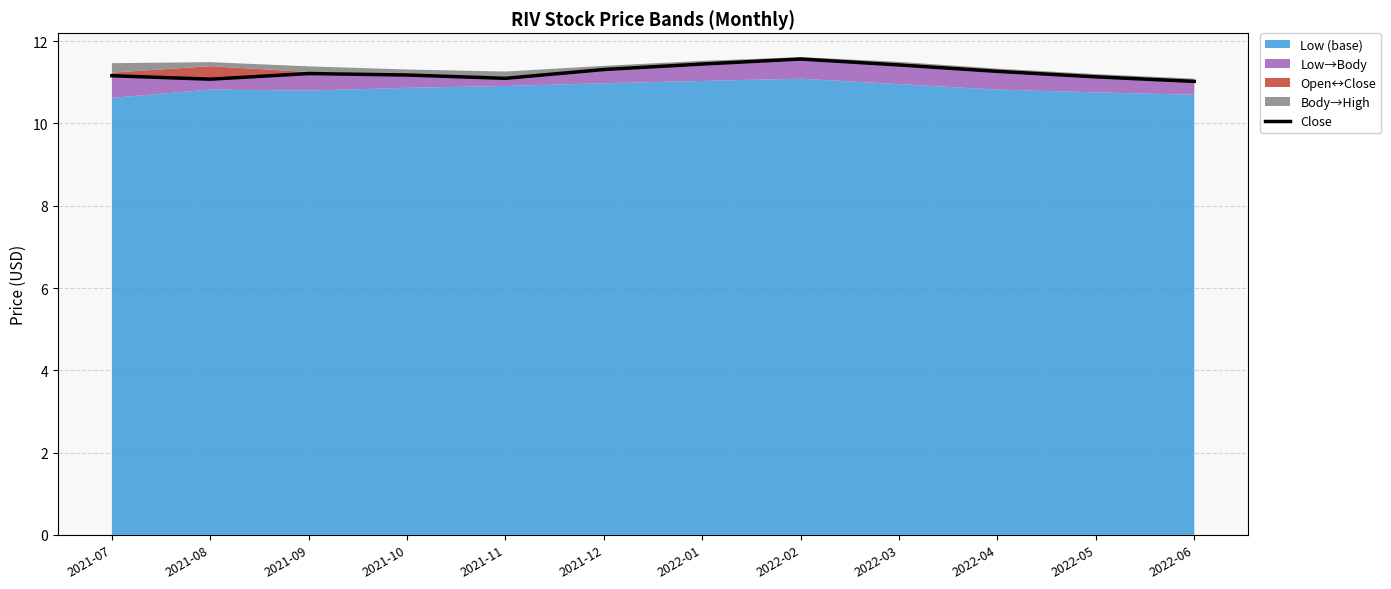

Rank the categories by value from lowest to highest.

2022-06, 2021-08, 2021-11, 2022-05, 2021-07, 2021-10, 2021-09, 2022-04, 2021-12, 2022-03, 2022-01, 2022-02